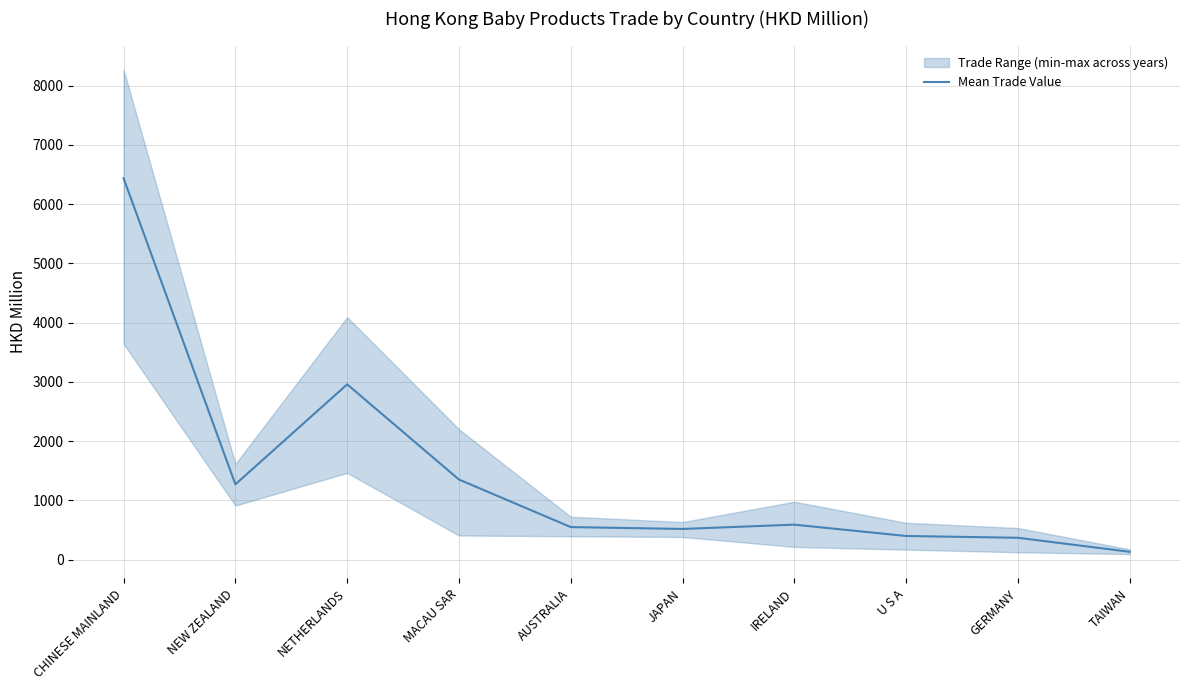

How many lines are shown in the chart?

1